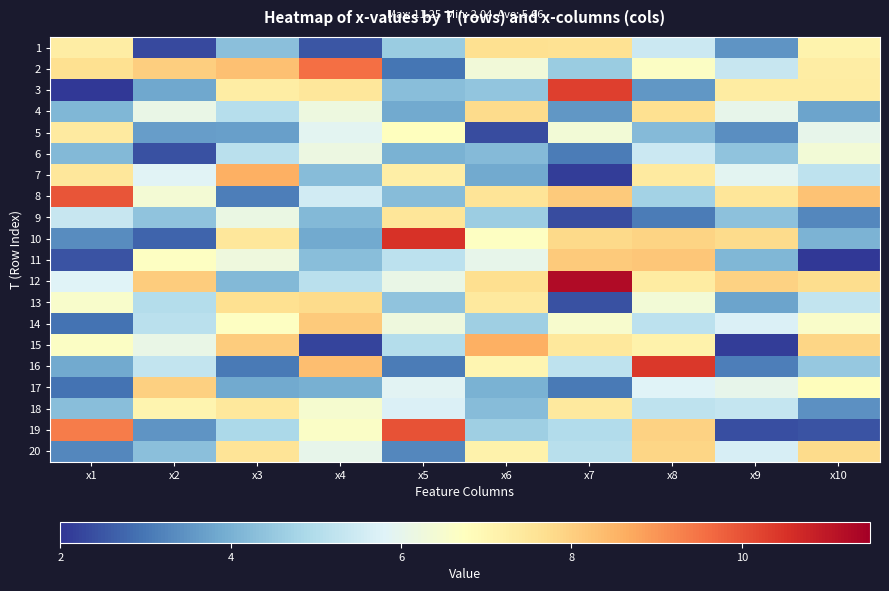

What is the minimum value shown in the chart?

2.0